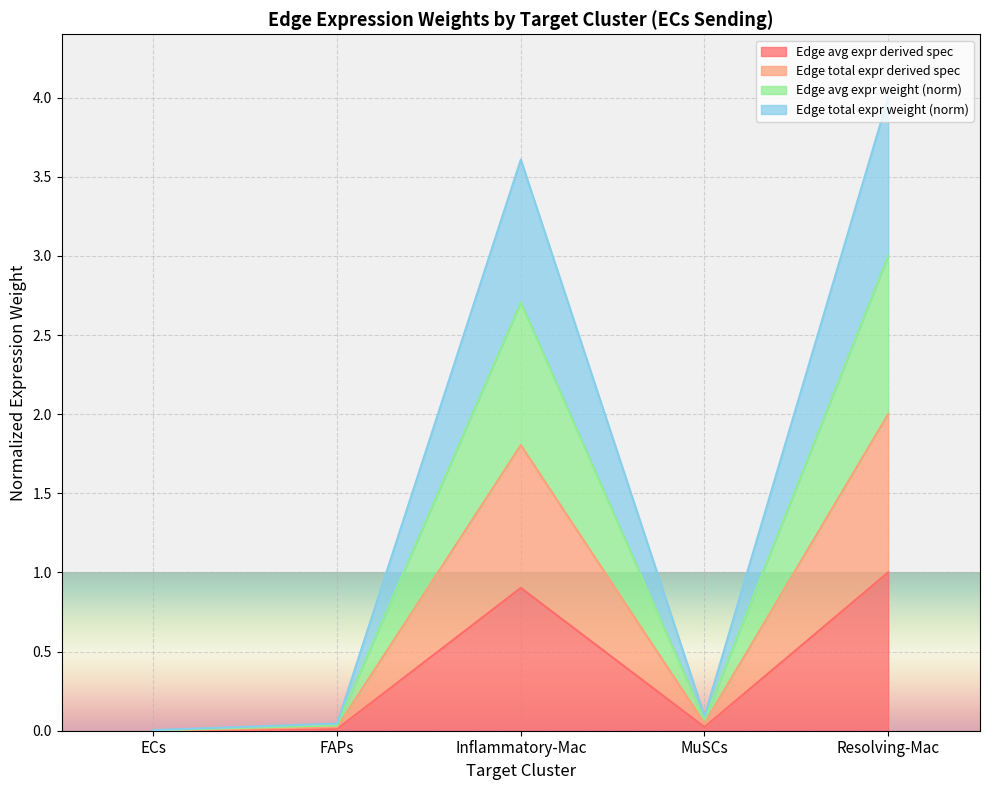

What is the total value across all series at Inflammatory-Mac?

9.0